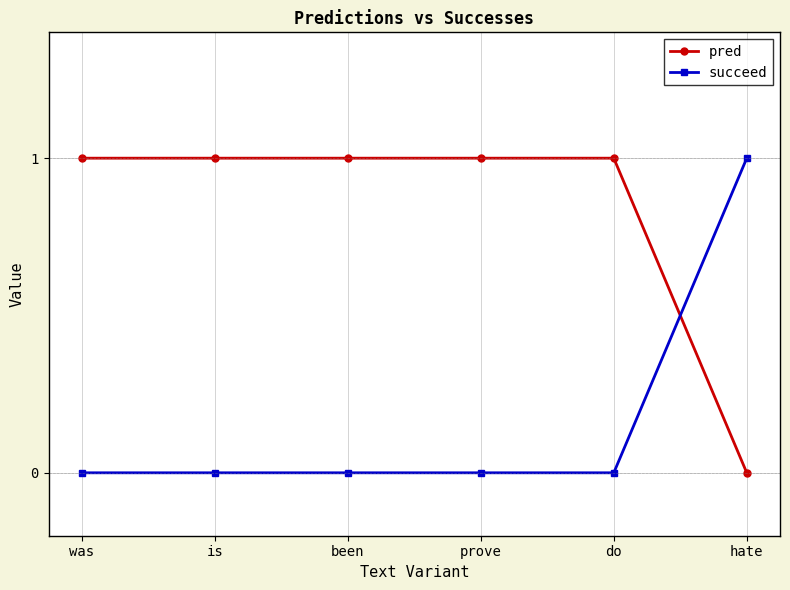

True or false: pred and succeed cross at least once.

True